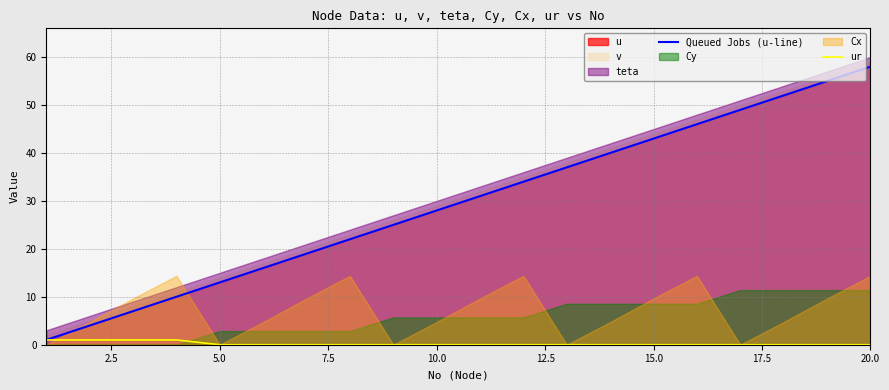

The ur series shows 0 at 10.0. True or false?

True